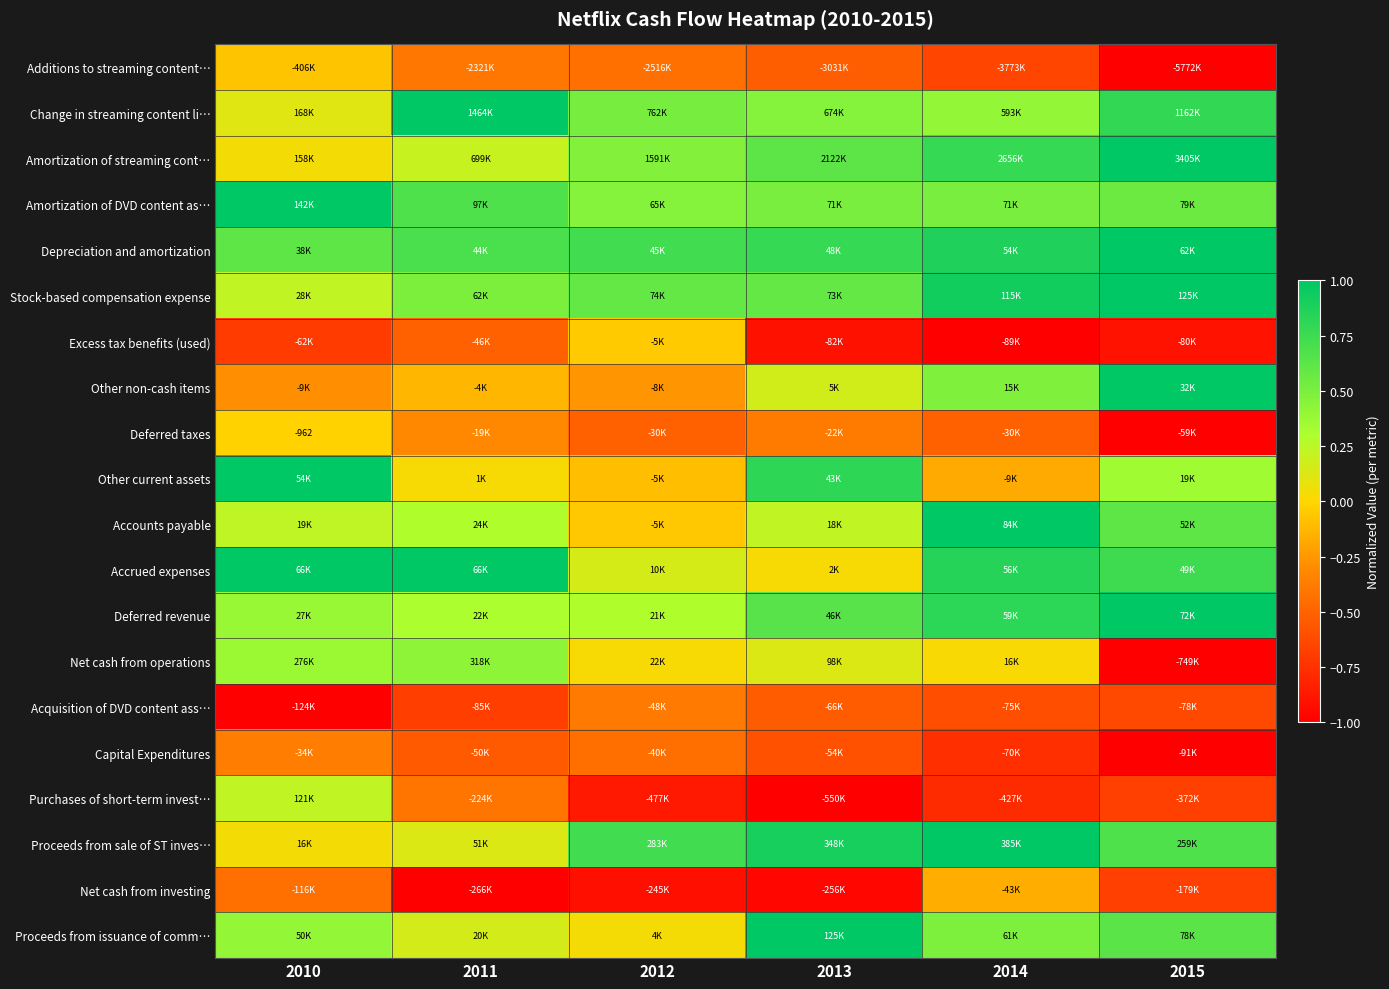

Is the value of Additions to streaming content… at 2015 greater than the value of Proceeds from sale of ST inves… at 2014?

No